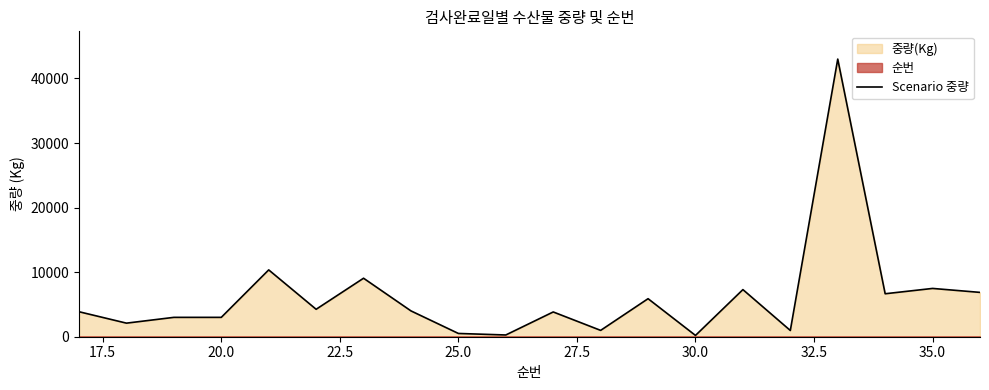

Does the chart display data point markers on the line(s)?

No